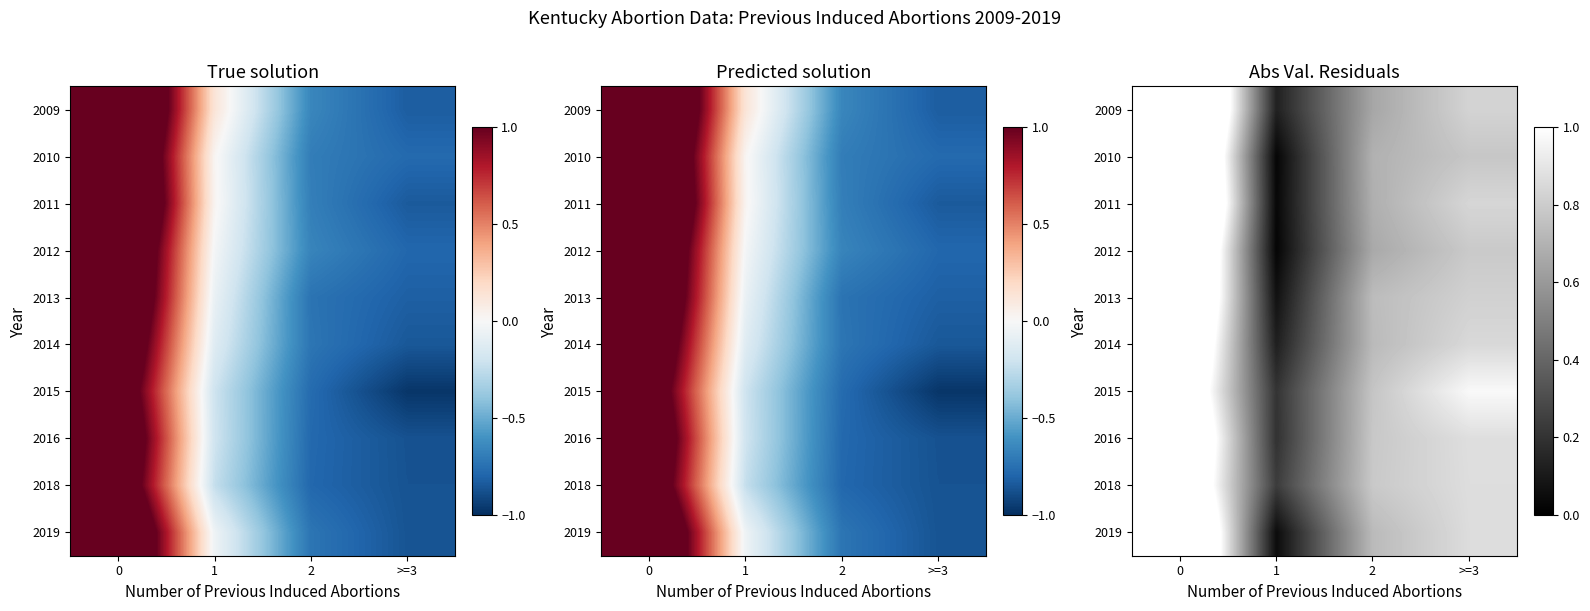

What is the spread (max minus min) of values at 0?

0.6